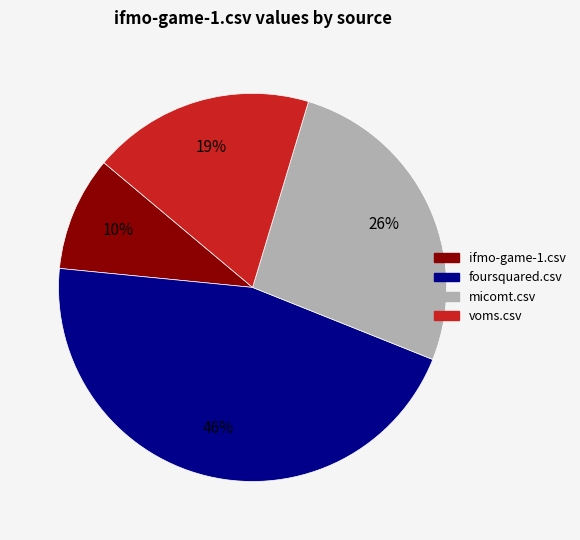

Rank the categories by value from lowest to highest.

ifmo-game-1.csv, voms.csv, micomt.csv, foursquared.csv